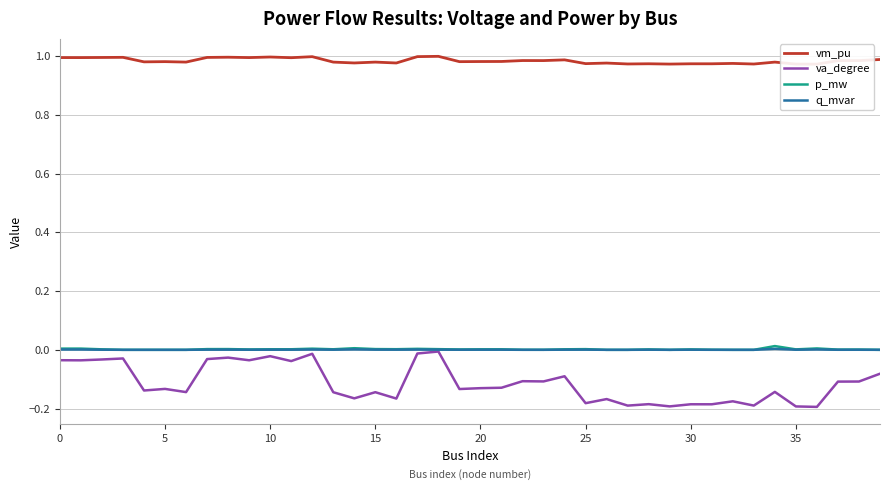

Between 5 and 23, which series saw the biggest shift?

va_degree